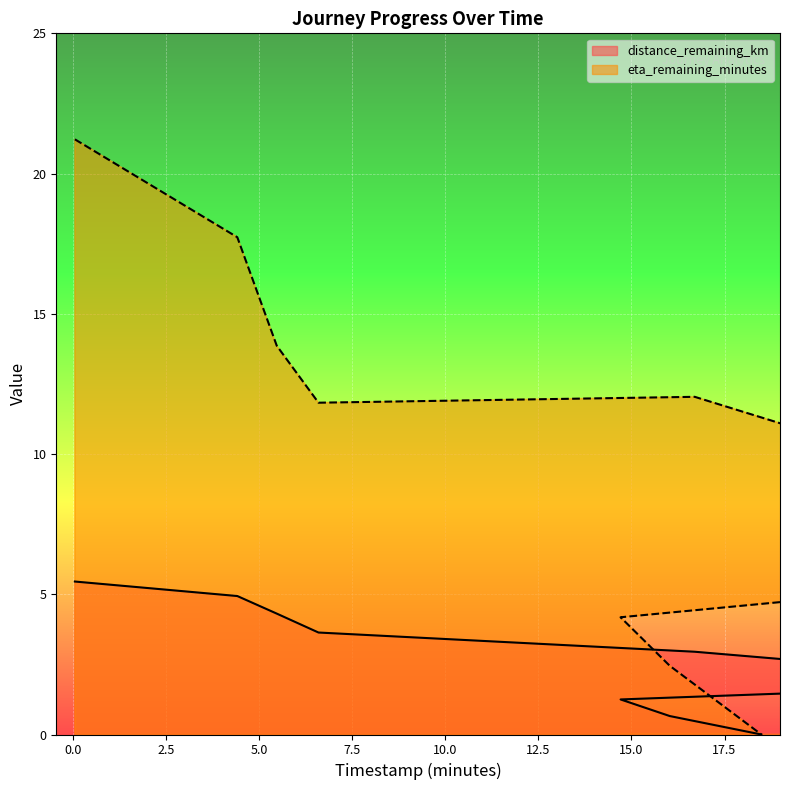

What is the label of the 1st point from the left?

0.06